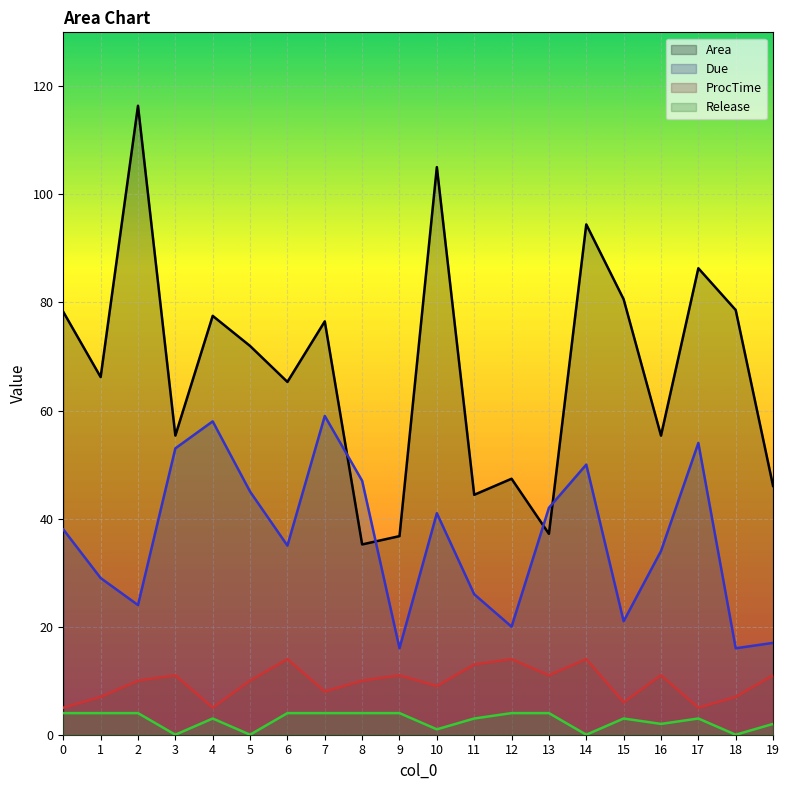

How many lines are shown in the chart?

4